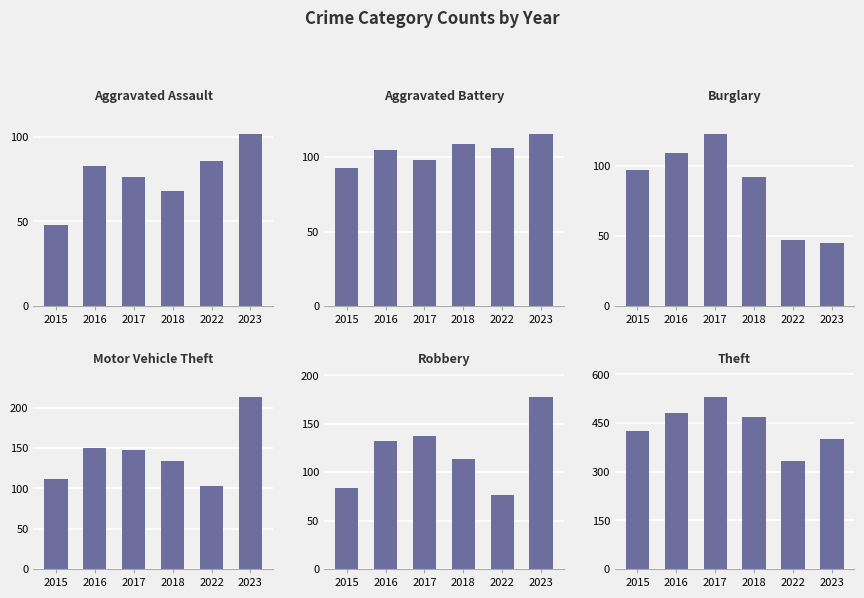

At which category is the sum across all series the highest?

2017